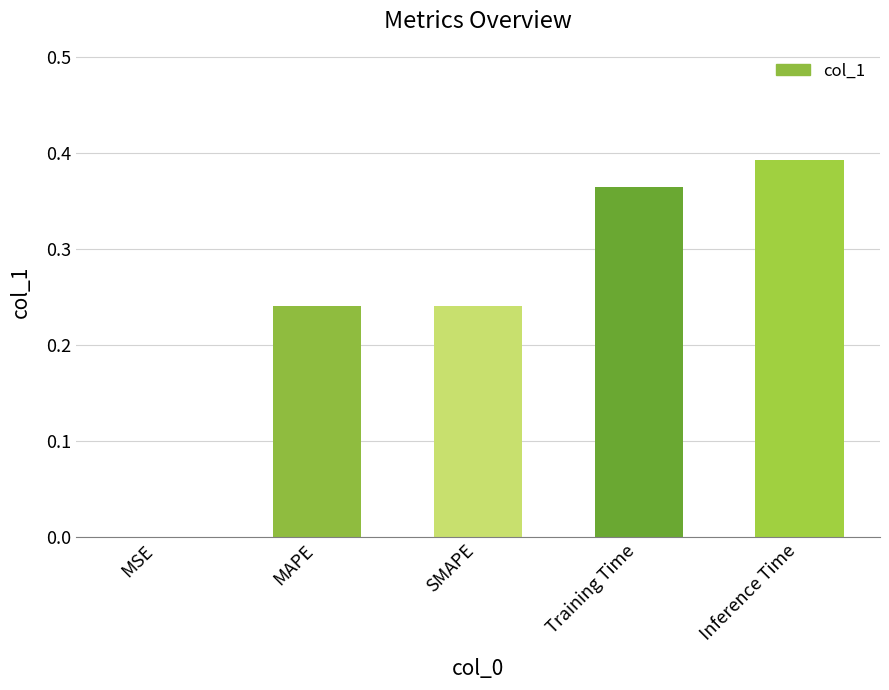

The chart shows a value of 0.0 at MSE. True or false?

True